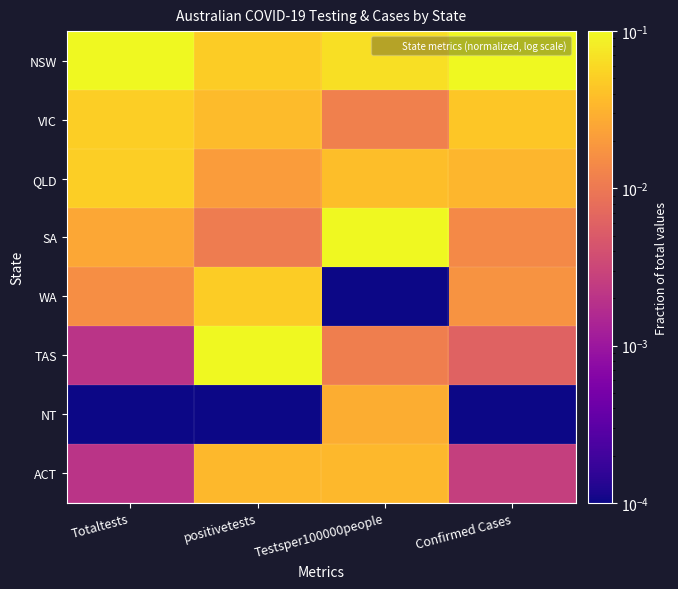

Which series has the largest total across all categories?

NSW